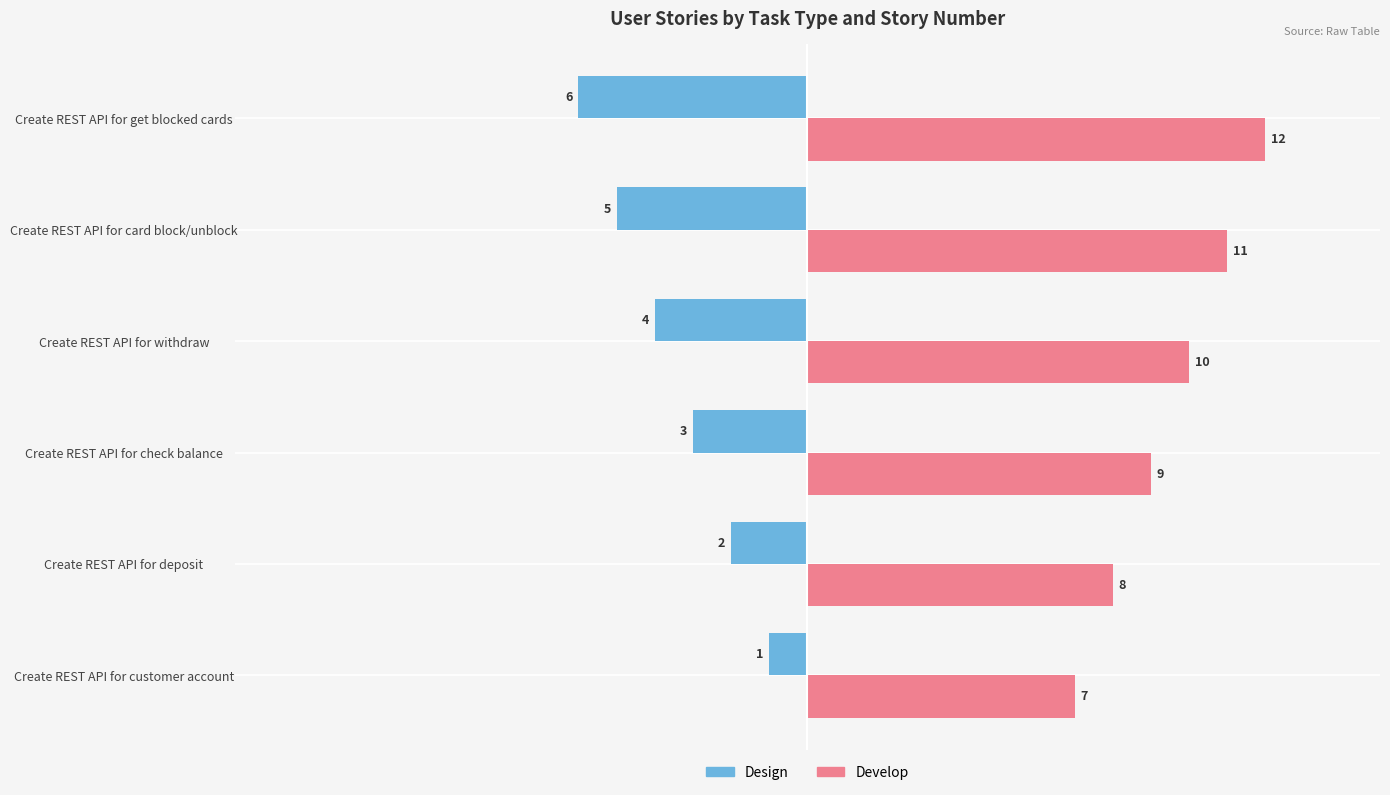

What is the difference between the maximum and minimum values in the Develop series?

5